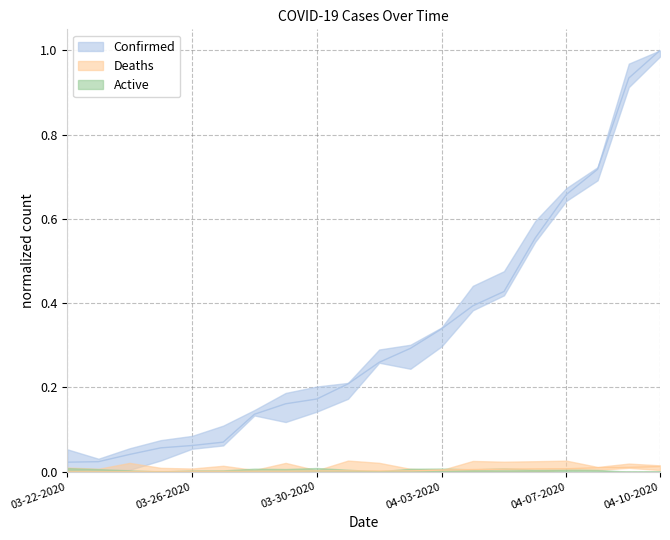

Which series has the largest total across all categories?

Confirmed